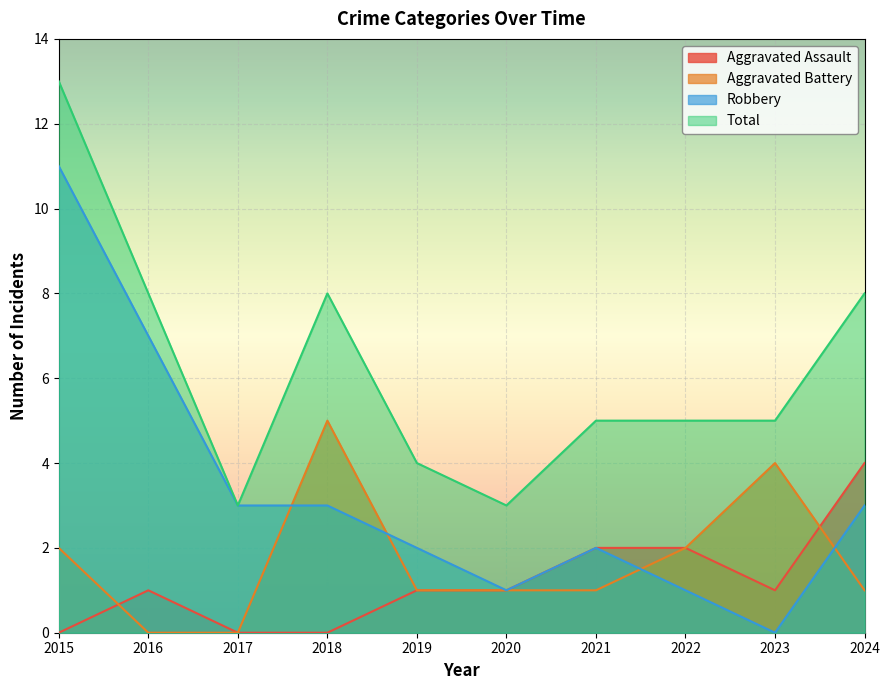

What is the sum of all Aggravated Battery values?

17